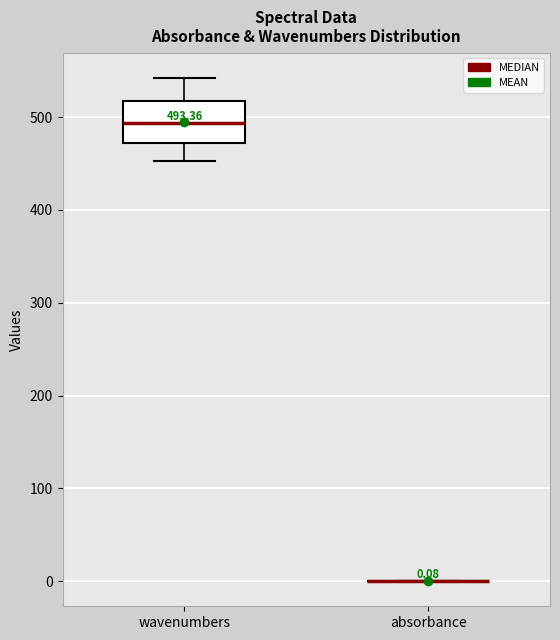

Which box is the tallest, from its lower edge to its upper edge?

wavenumbers